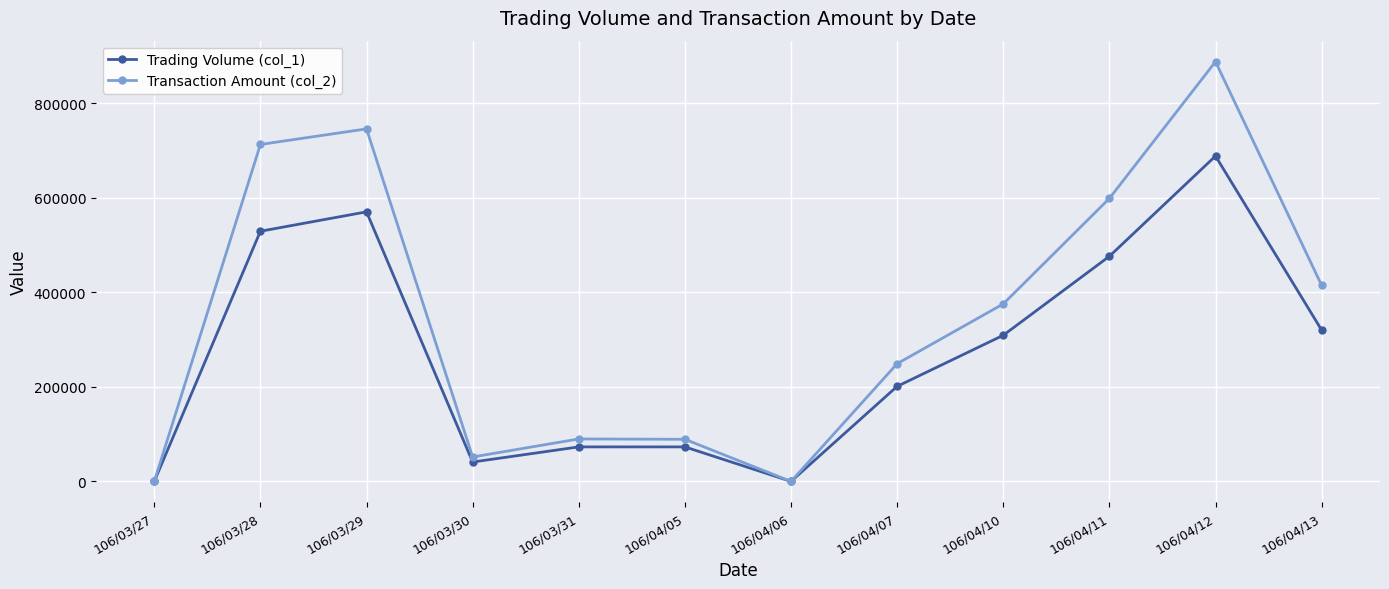

What is the maximum value shown in the chart?

887580